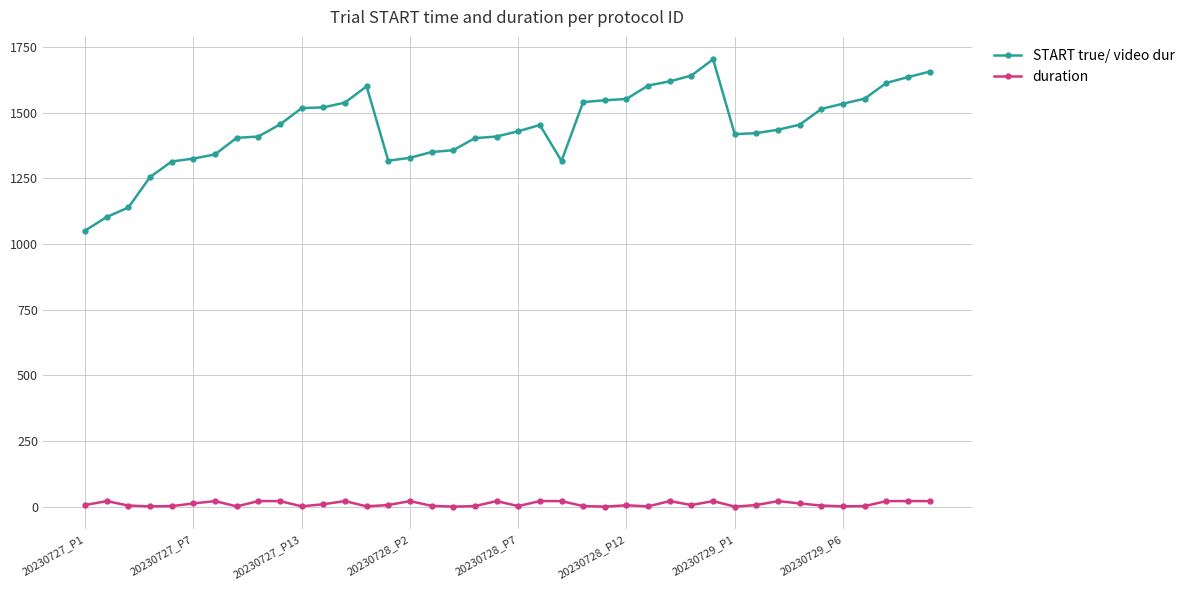

Which series has the widest spread of values?

START true/ video dur